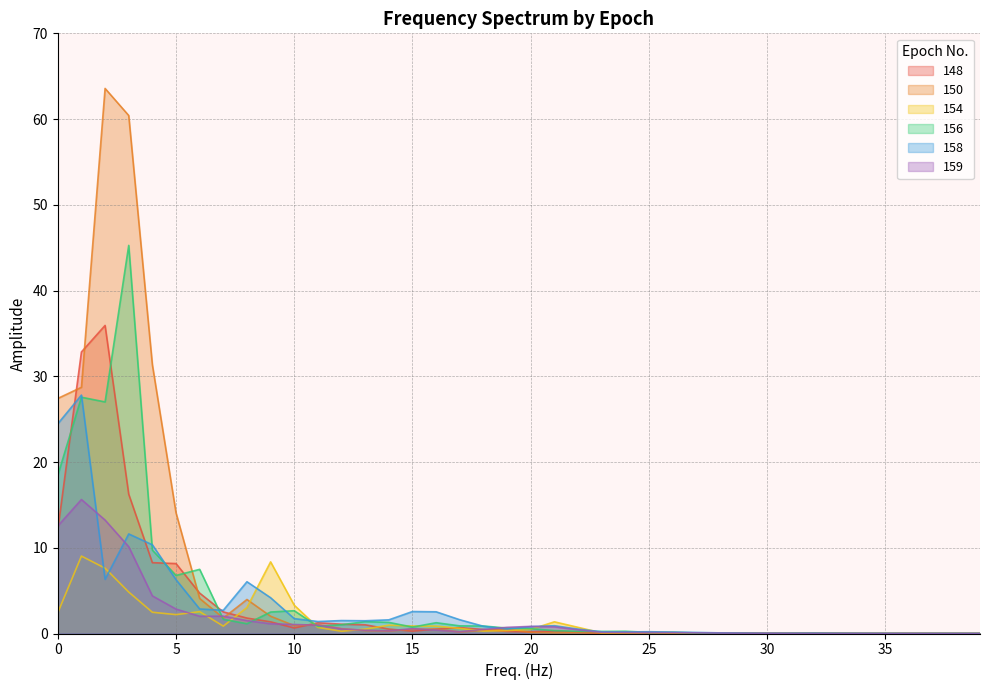

What is the difference between the second highest and second lowest values in the 159 series?

13.2